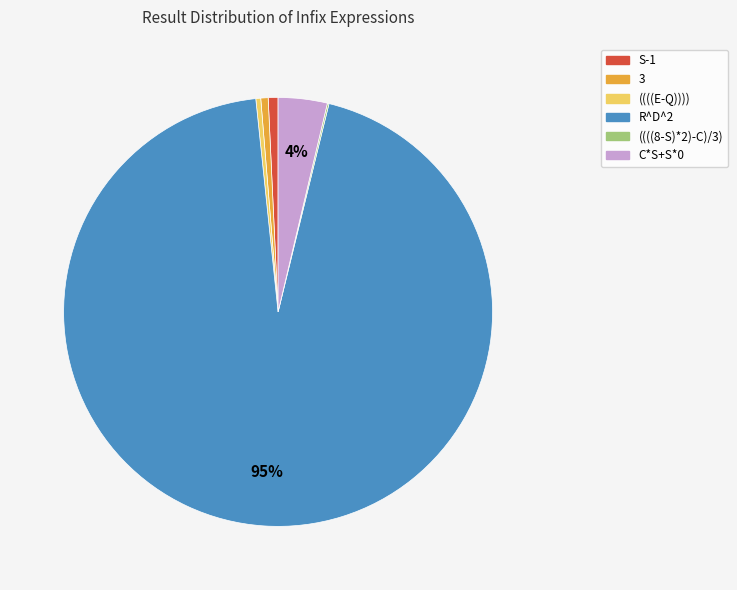

Which slice represents more than half of the pie?

R^D^2